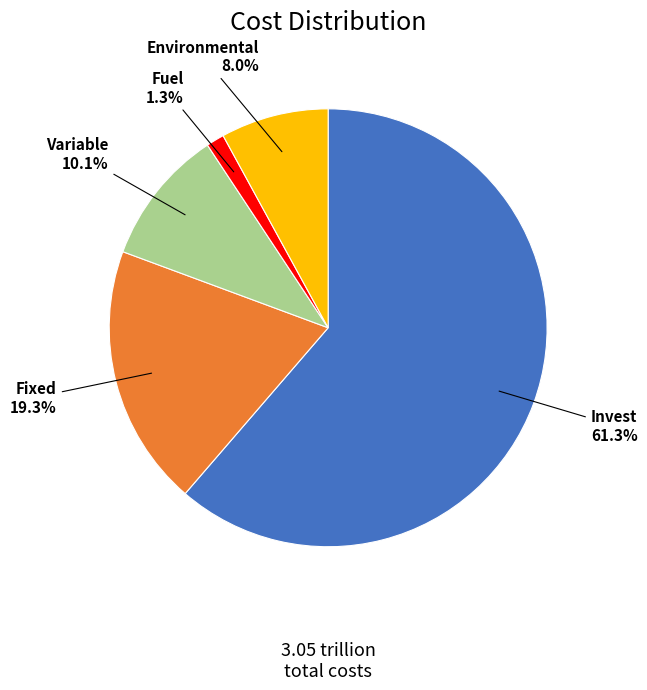

What is the majority slice?

Invest